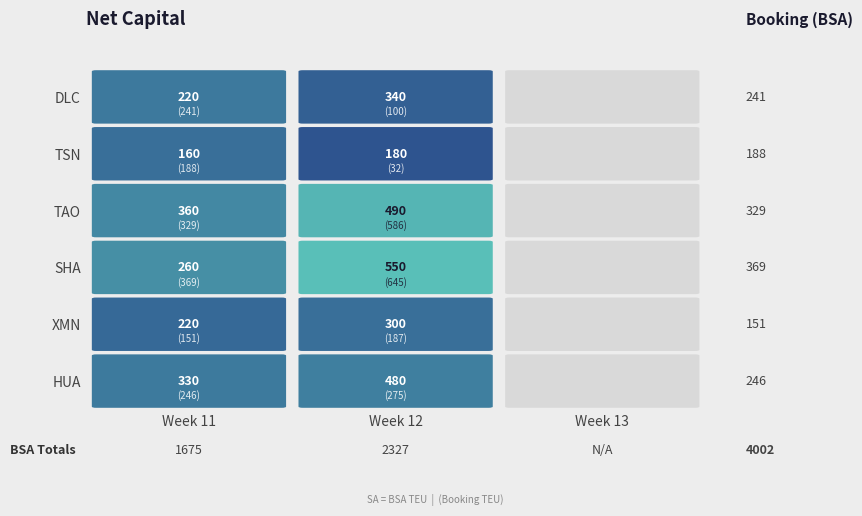

The value of SHA at 0 is 345. True or false?

False